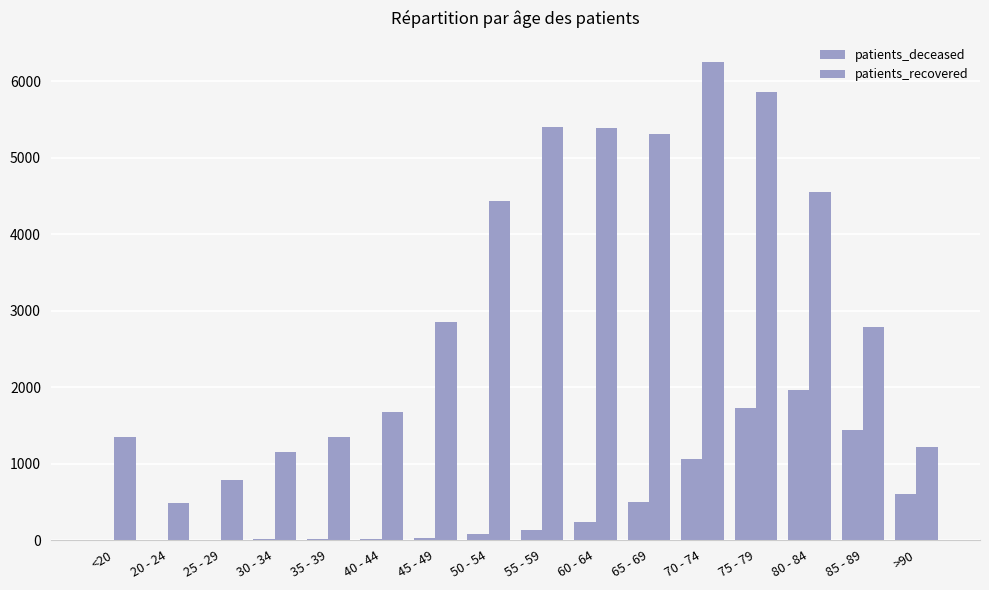

Is the value of patients_deceased at 55 - 59 greater than the value of patients_recovered at >90?

No